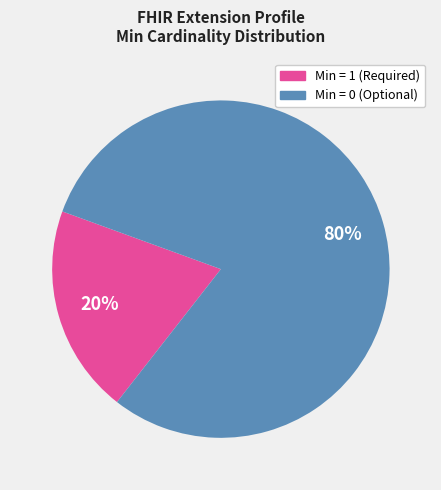

To the nearest percent, what portion does Min = 1 (Required) represent?

20%